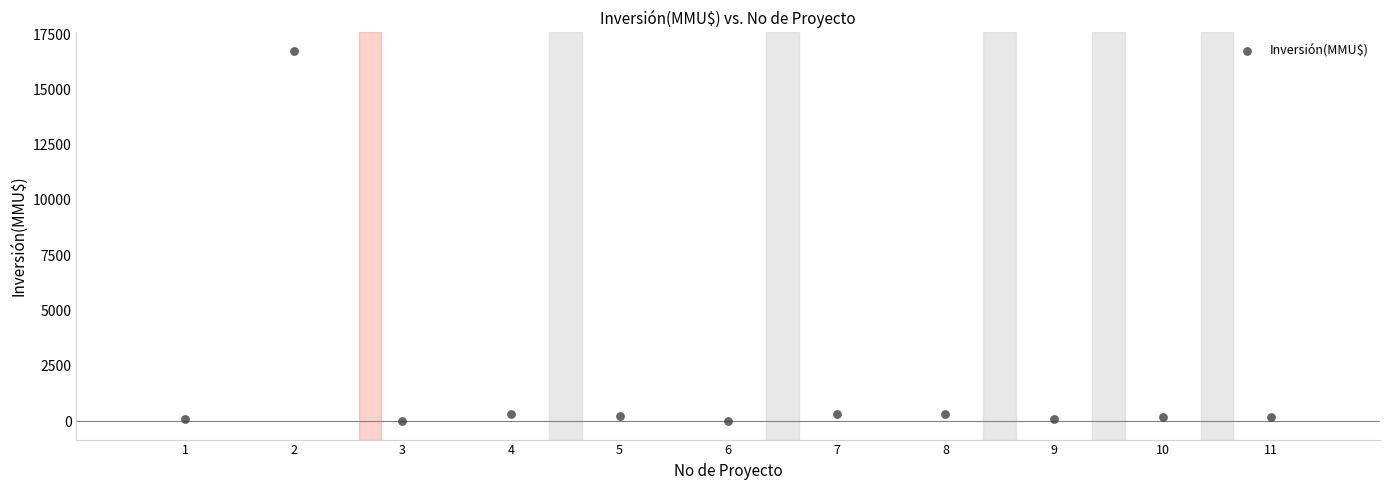

What is the range of Y values (max minus min)?

16726